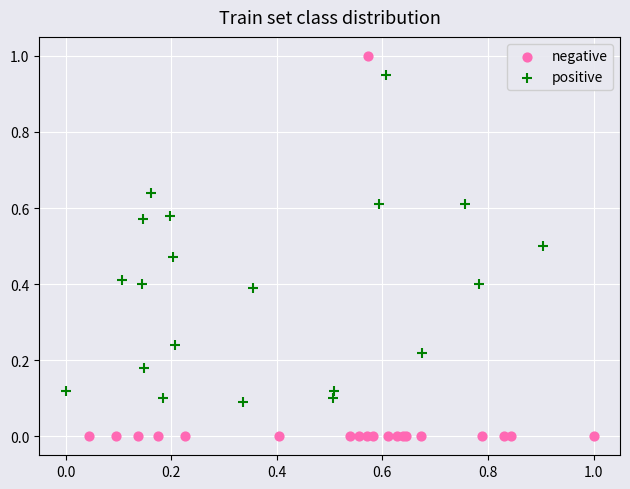

Which series has the largest Y range (max minus min)?

negative